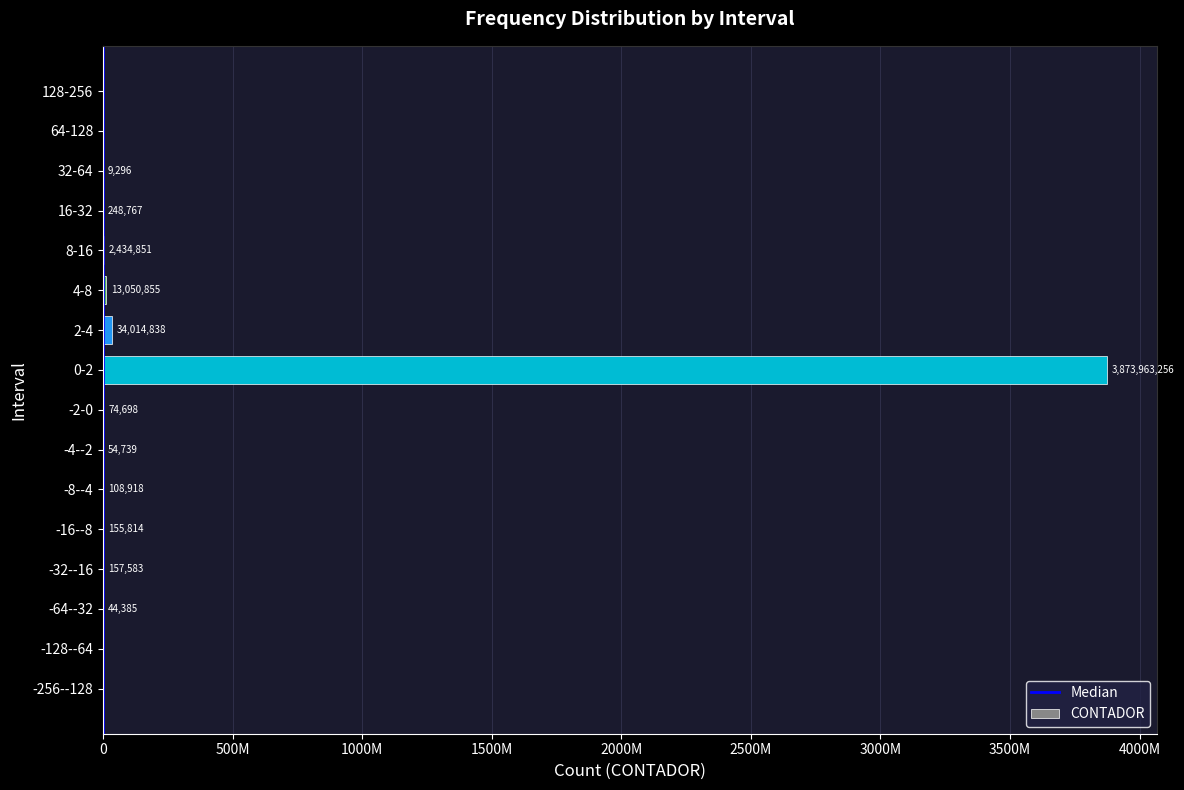

Between 8-16 and 64-128, which is larger?

8-16